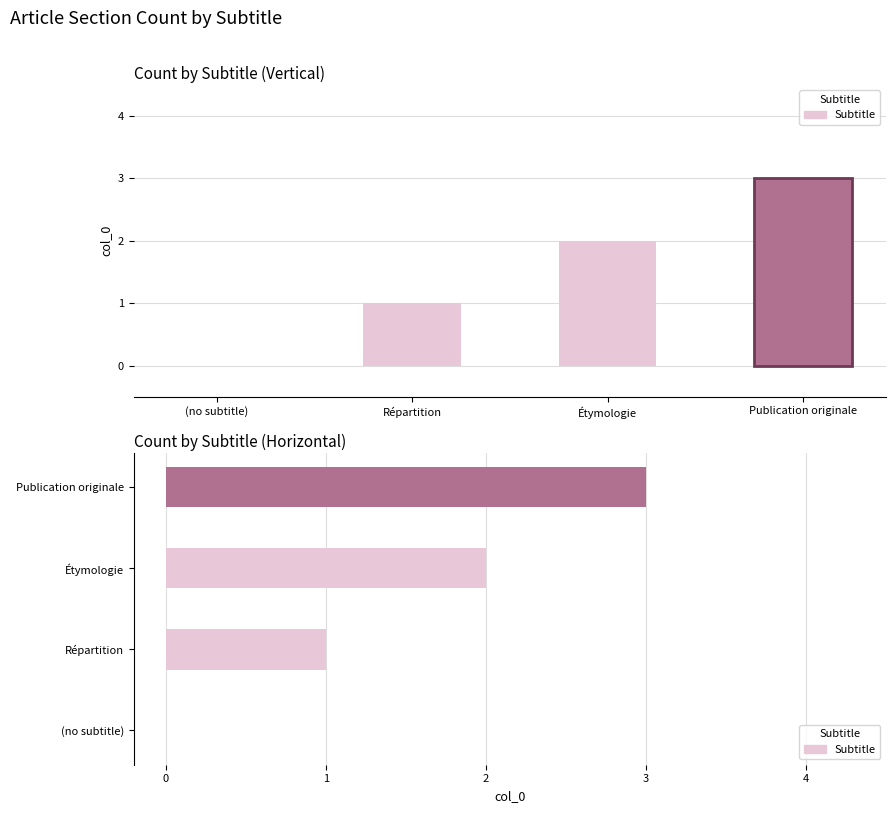

Where does the data first go above 2?

Publication originale